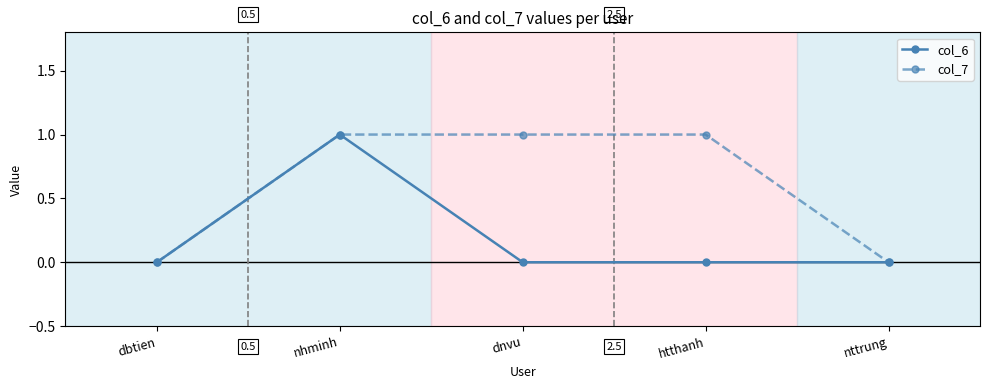

What is the sum of the col_6 values at dnvu and nhminh?

1